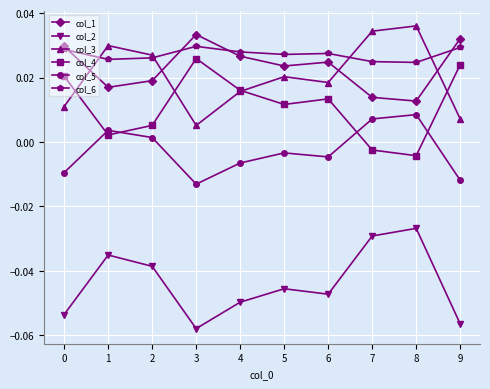

How many distinct data groups are displayed?

6